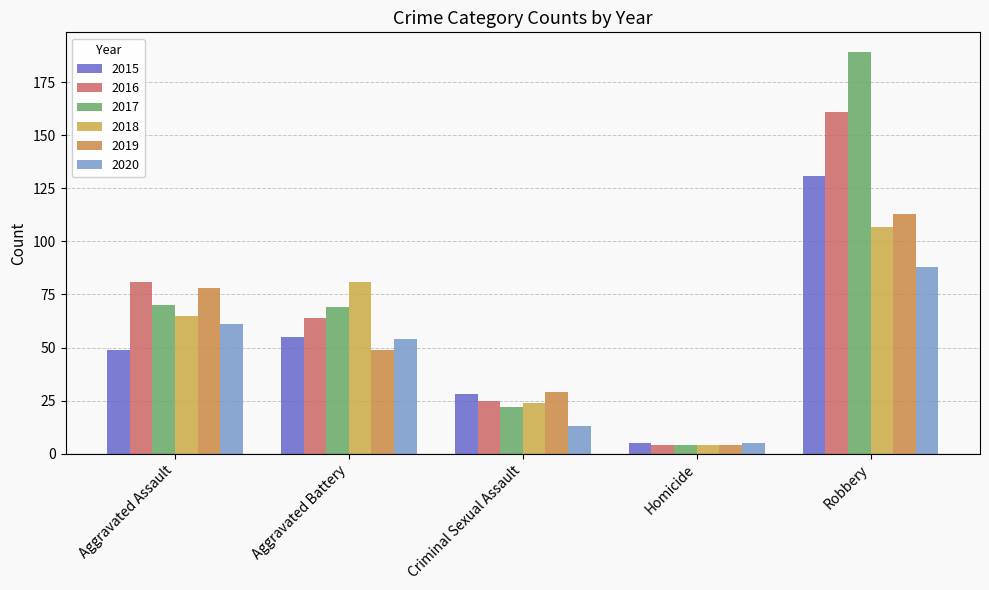

What is the sum of all 2020 values?

221